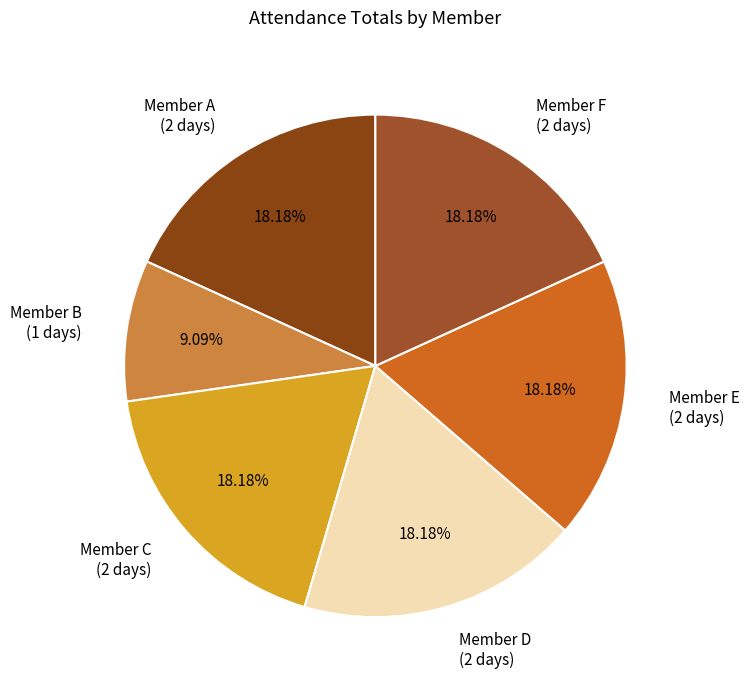

Does Member B represent more than half of the total?

No